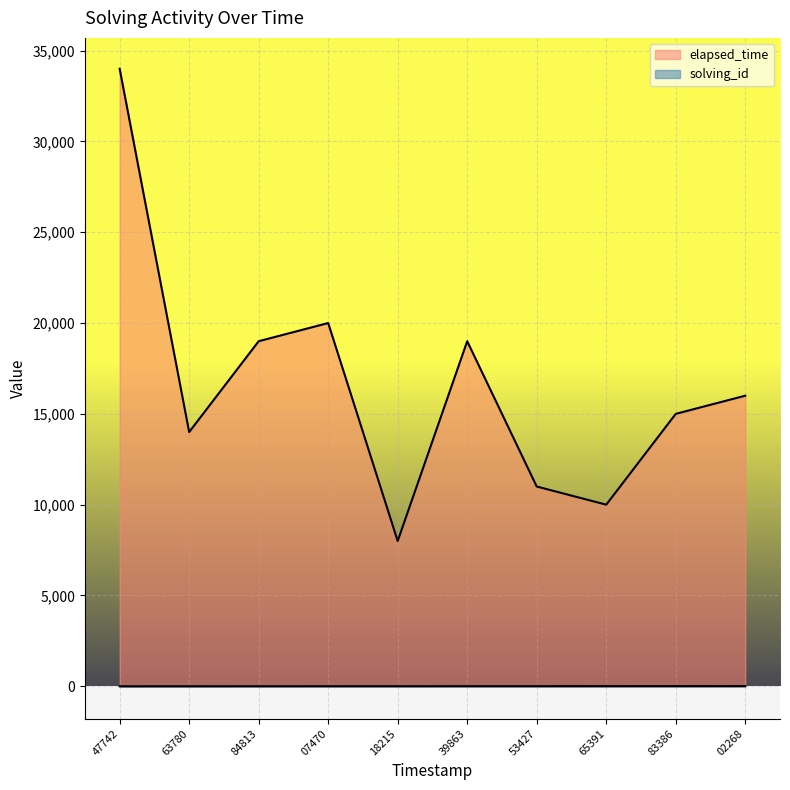

What are all the series names shown in the legend?

solving_id, elapsed_time